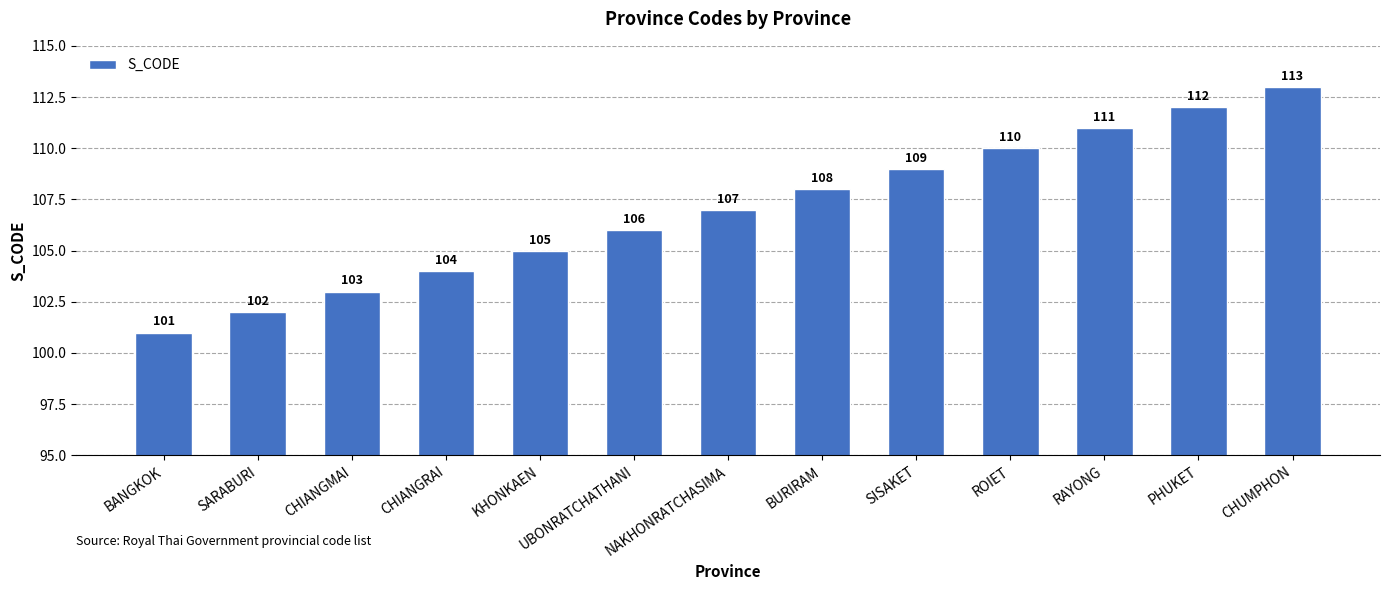

What is the maximum value shown in the chart?

113